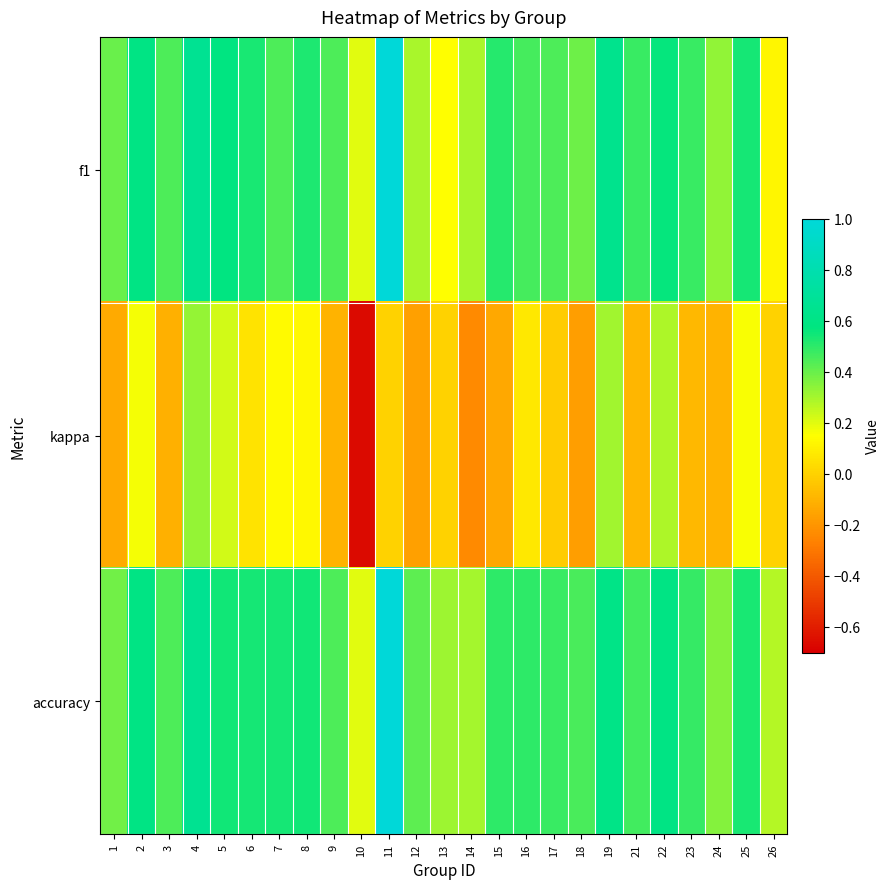

Rank the series by their maximum value, from highest to lowest.

f1, accuracy, kappa